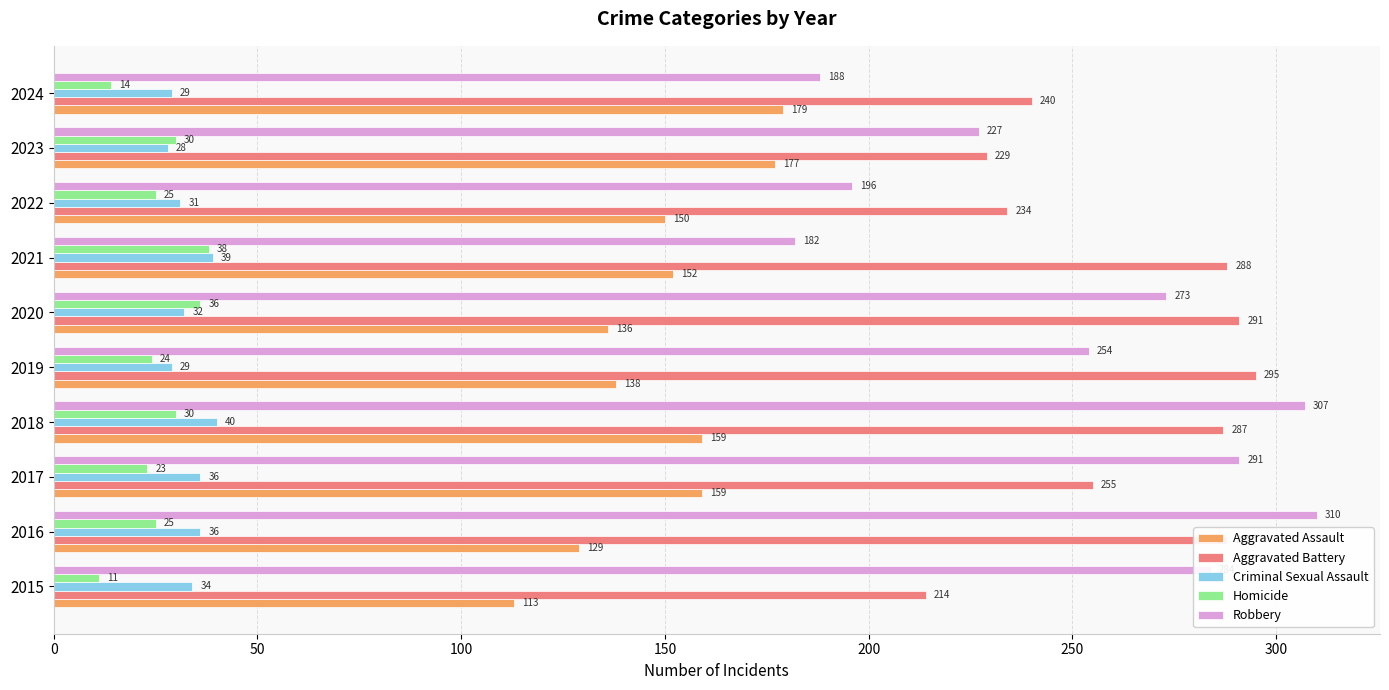

At which category is the sum across all series the highest?

2018